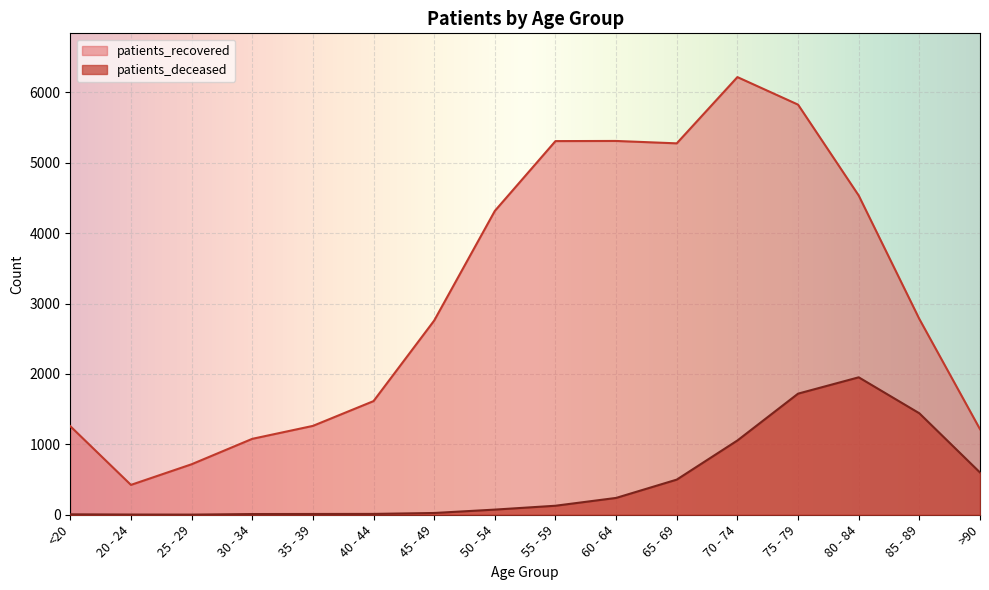

What is the sum of all patients_deceased values?

7776